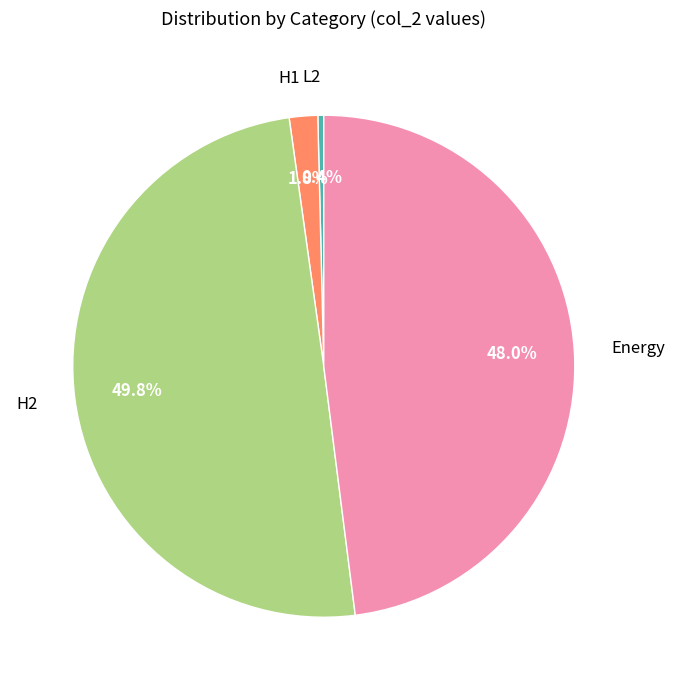

What percentage is NOT represented by Energy?

52.0%